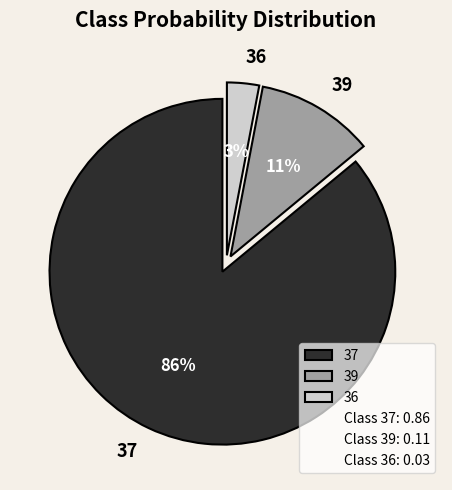

The 39 slice represents 22% of the pie. True or false?

False